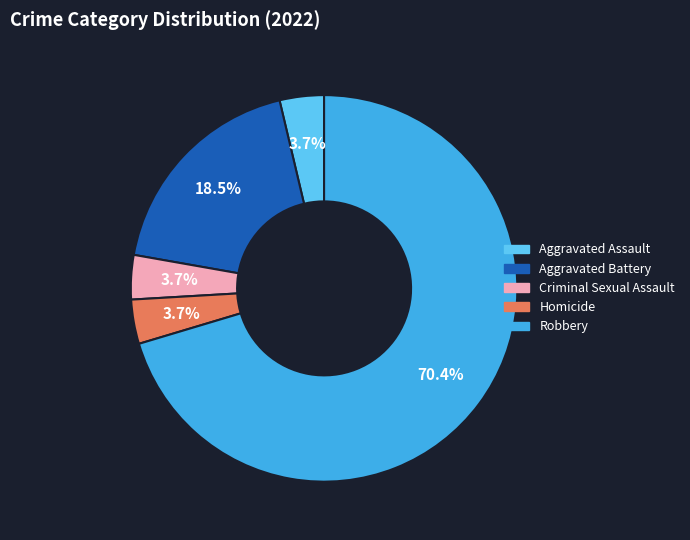

The Robbery slice represents 70% of the pie. True or false?

True